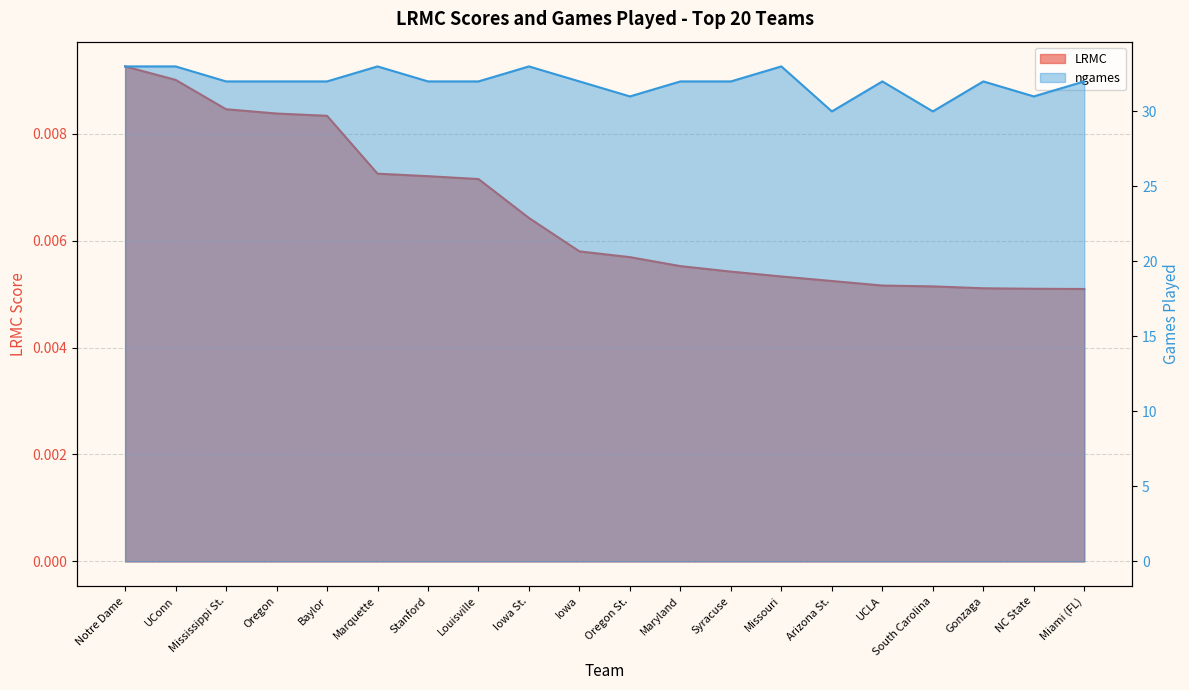

Is the value of LRMC at Miami (FL) greater than the value of ngames at NC State?

No